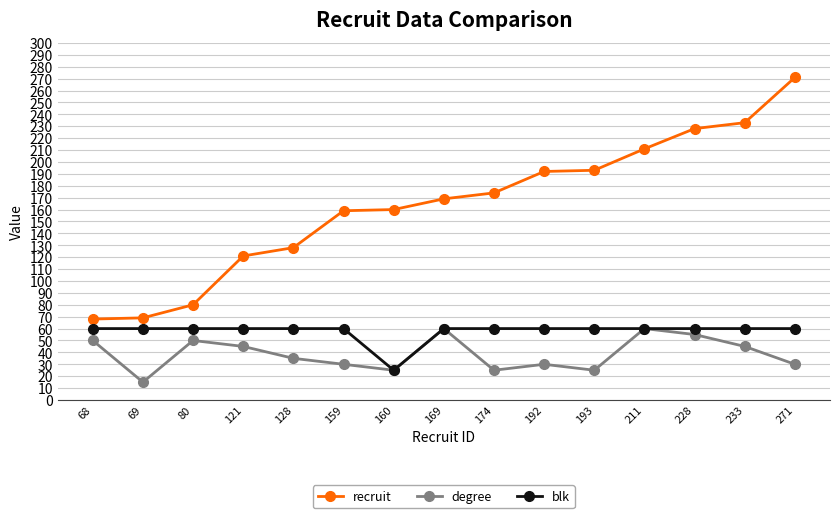

What is the minimum value for blk?

25